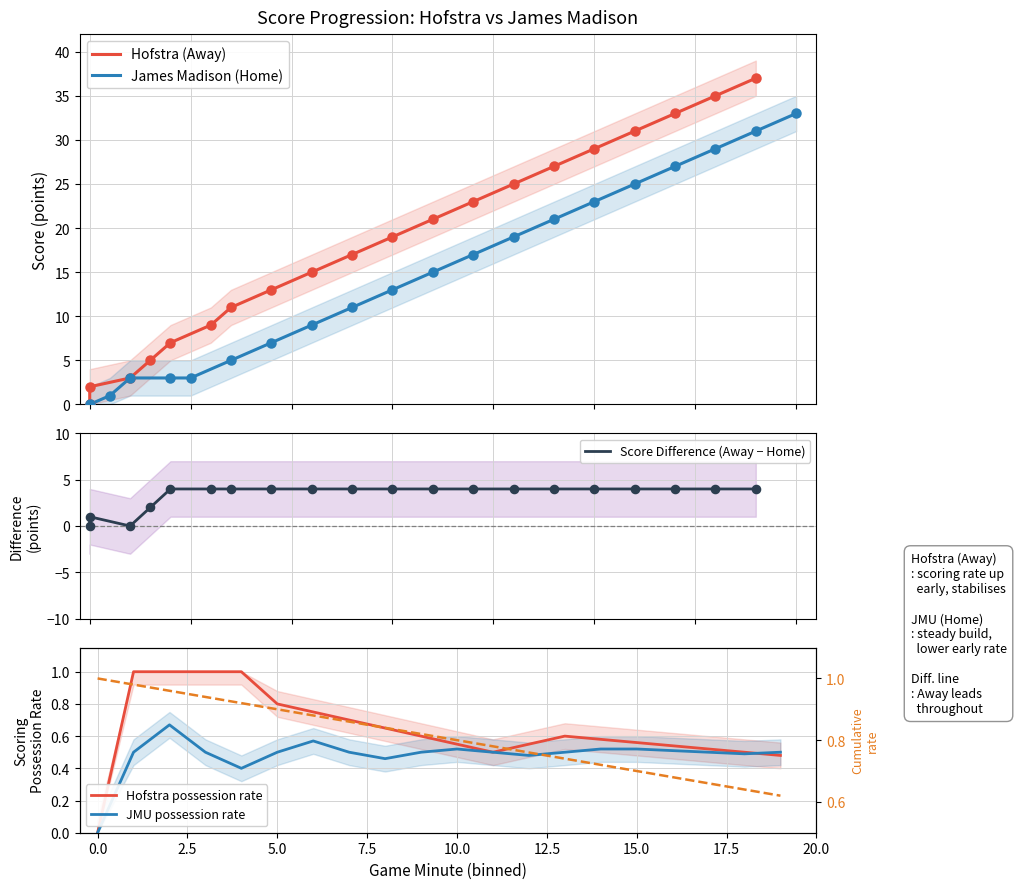

Which series reaches the minimum Y coordinate?

Hofstra (Away)